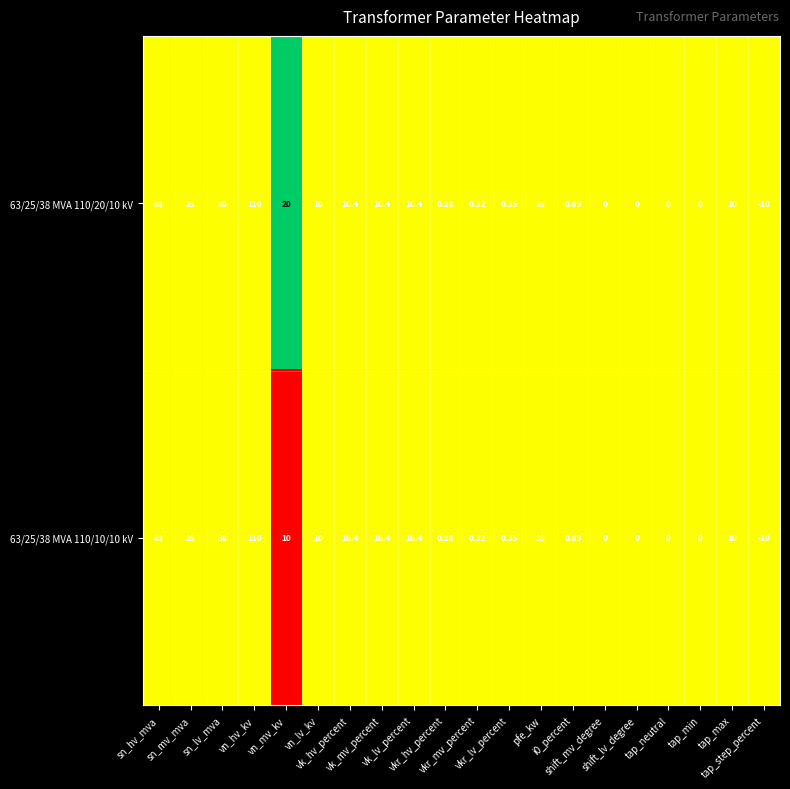

Count the number of data series in this chart.

2